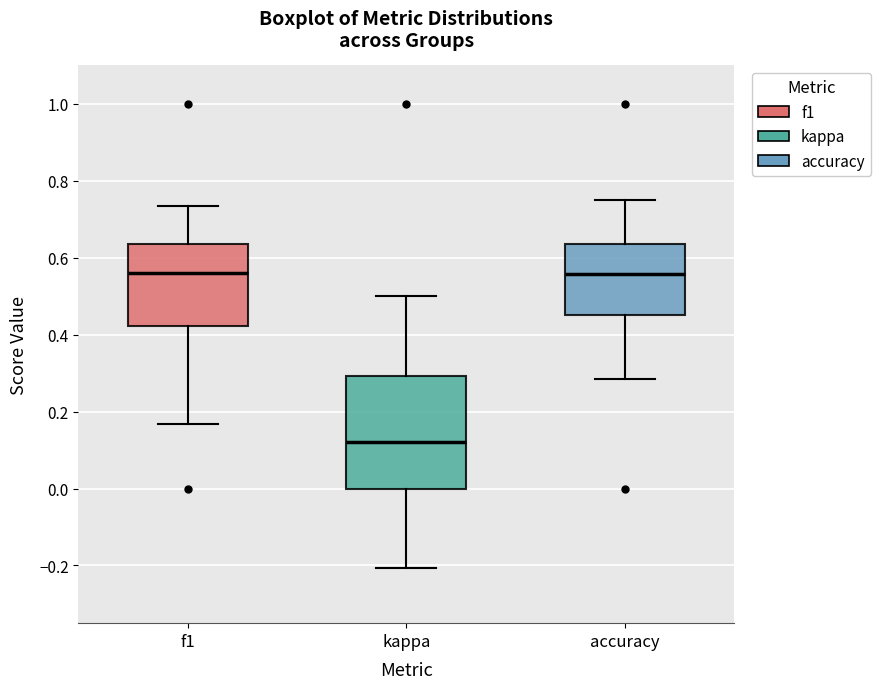

Where does the median line of the box for kappa sit on the y-axis? The values are not printed on the chart, so give them approximately, as read against the axis.

0.12